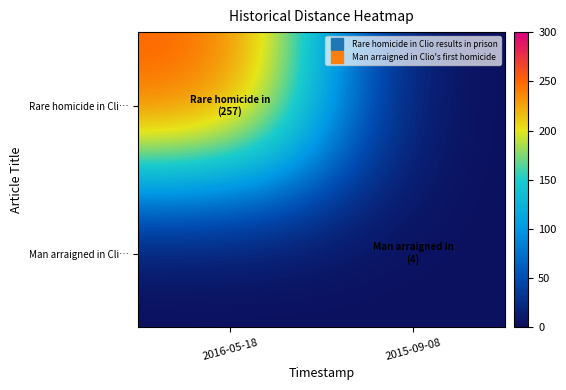

What is the difference between the highest and lowest values at 2015-09-08?

4